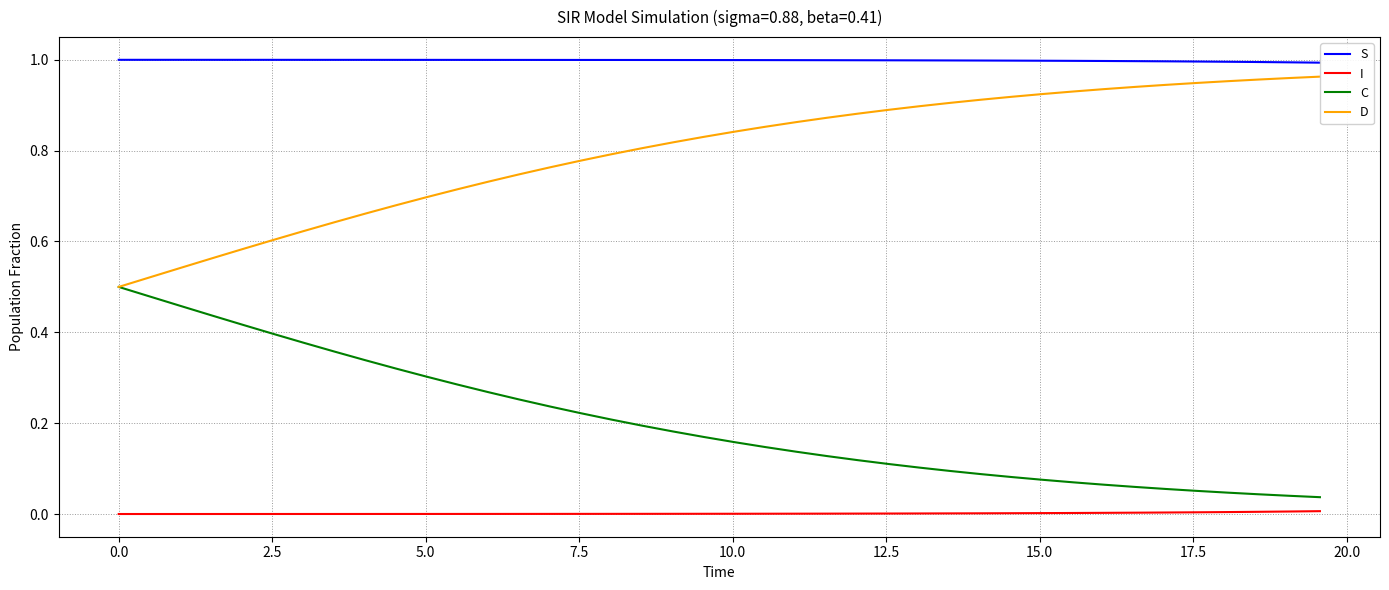

True or false: C and I intersect in this chart.

False